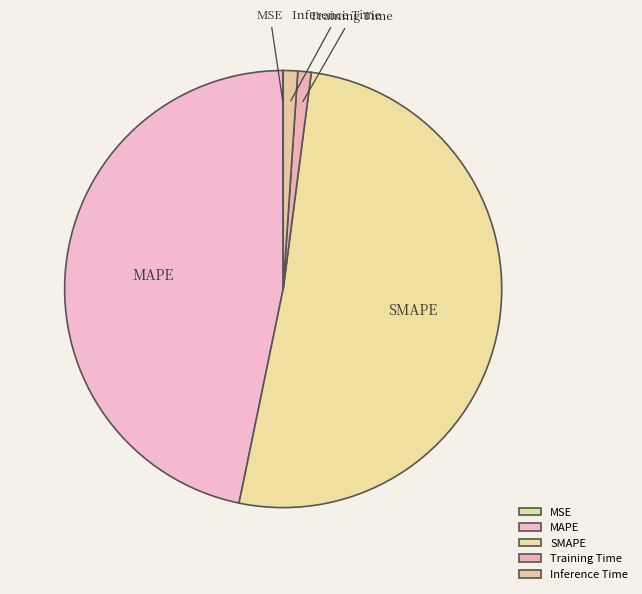

Combined, do MAPE and Training Time account for over 50%?

No